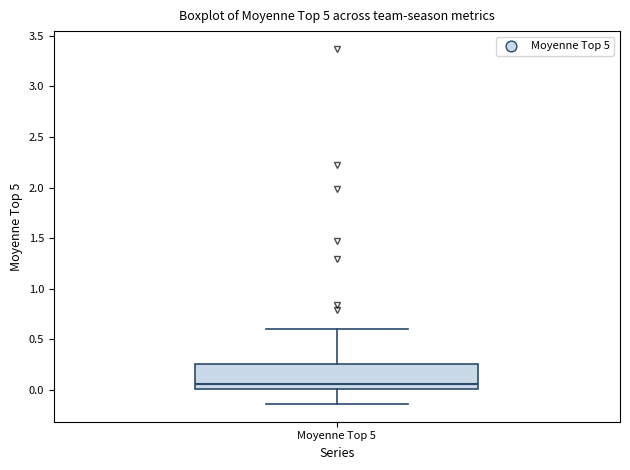

Transcribe this box plot: give where the median line is, the range the box spans, and where the two whiskers end, as read against the y-axis. The values are not printed on the chart, so give them approximately, as read against the axis.

median 0.05, box 0.00 to 0.25, whiskers -0.15 to 0.60